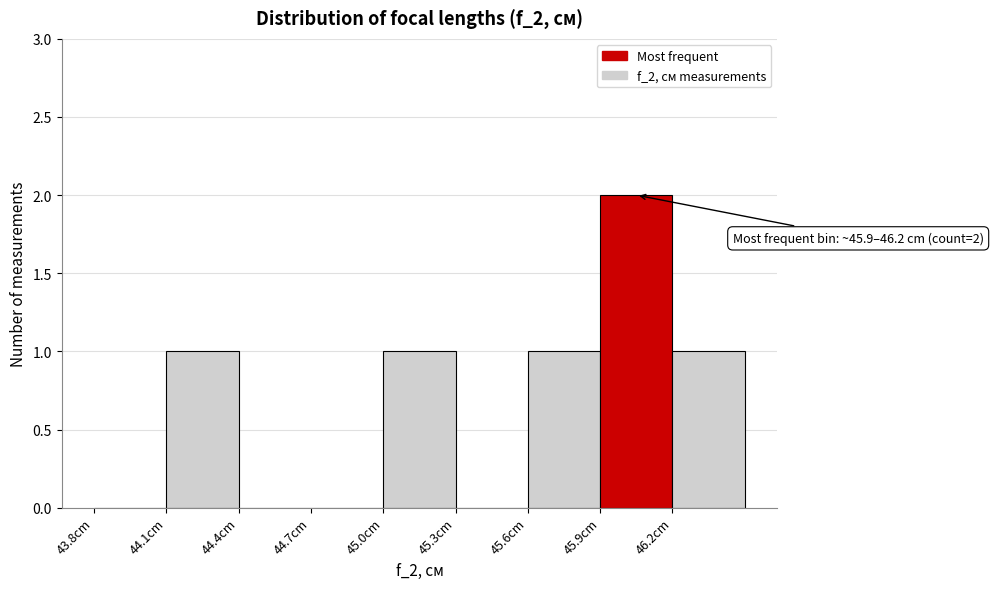

Over which range of the x-axis is the bar tallest?

45.9 to 46.2